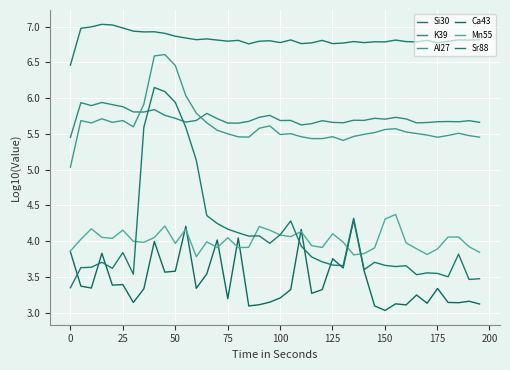

Rank the series by their maximum value, from lowest to highest.

Ca43, Mn55, K39, Sr88, Al27, Si30